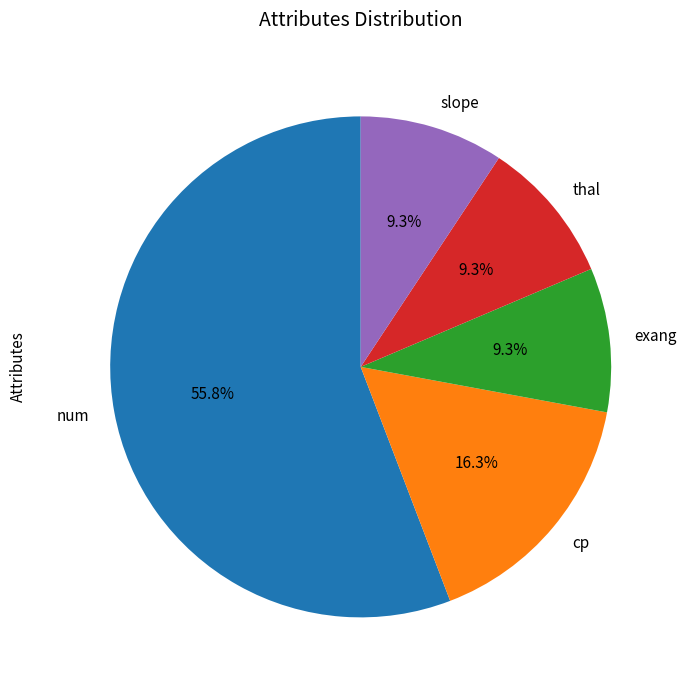

How many slices are in this pie chart?

5